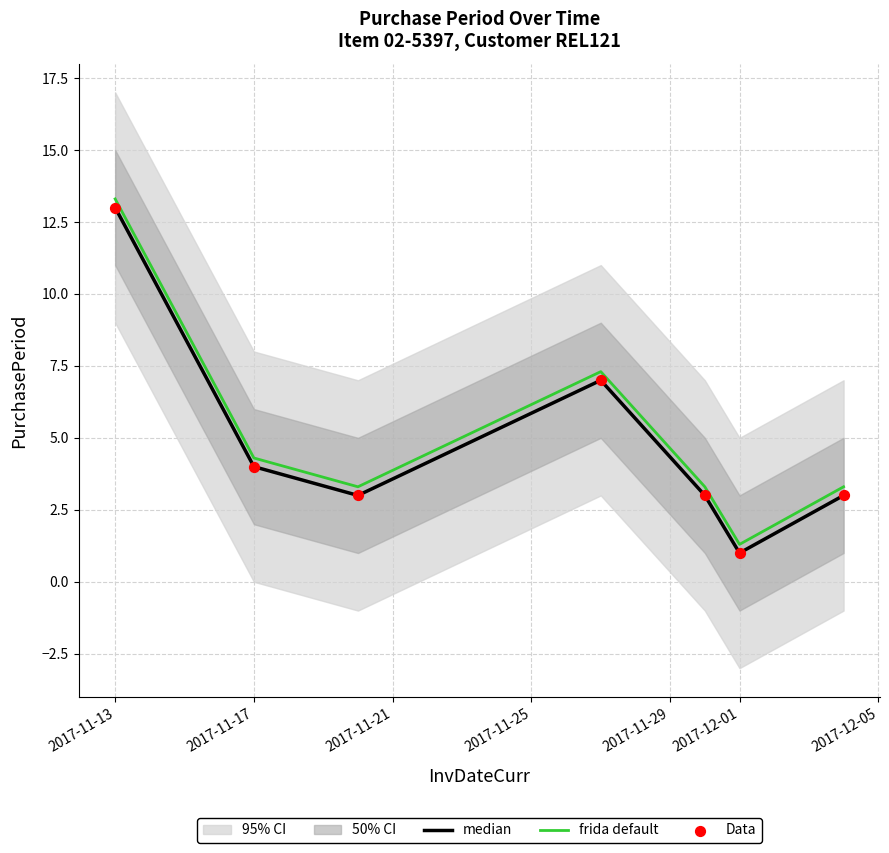

Which series reaches the minimum Y coordinate?

median